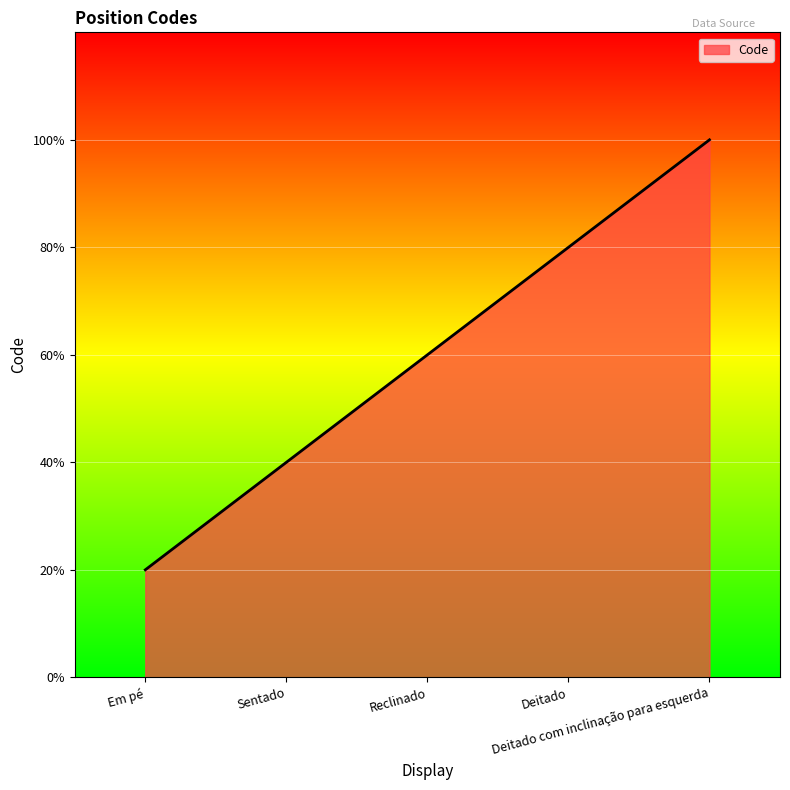

Rank the categories by value from lowest to highest.

Em pé, Sentado, Reclinado, Deitado, Deitado com inclinação para esquerda